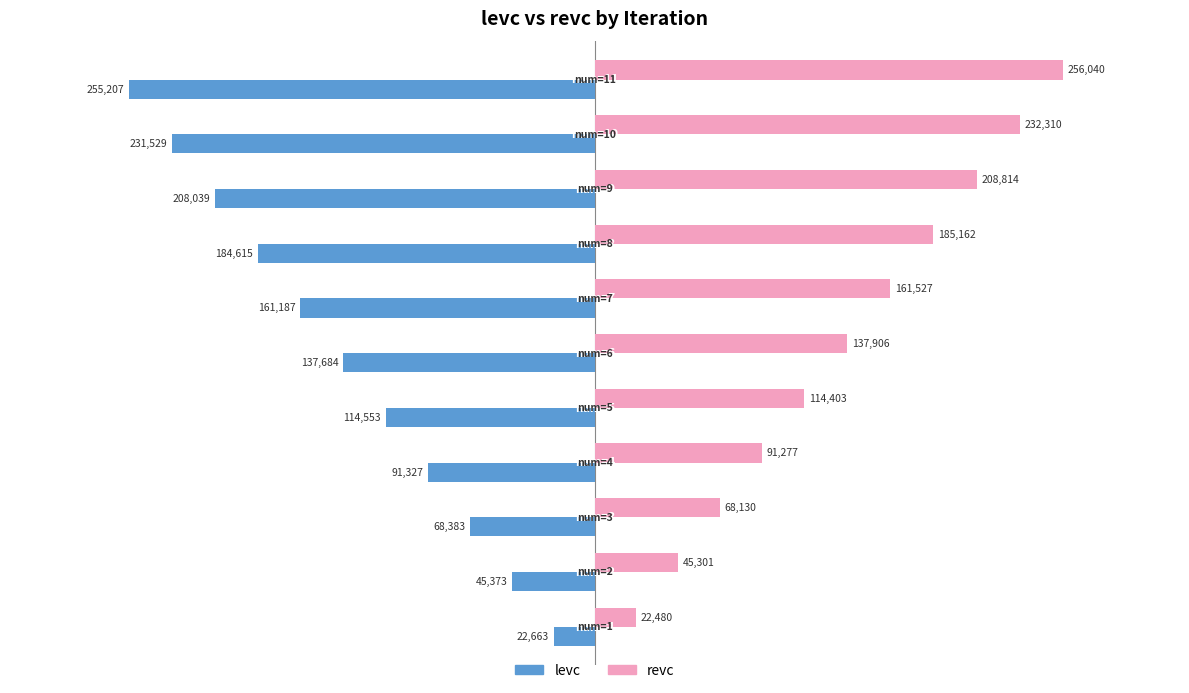

What is the highest value of the levc series?

-22663